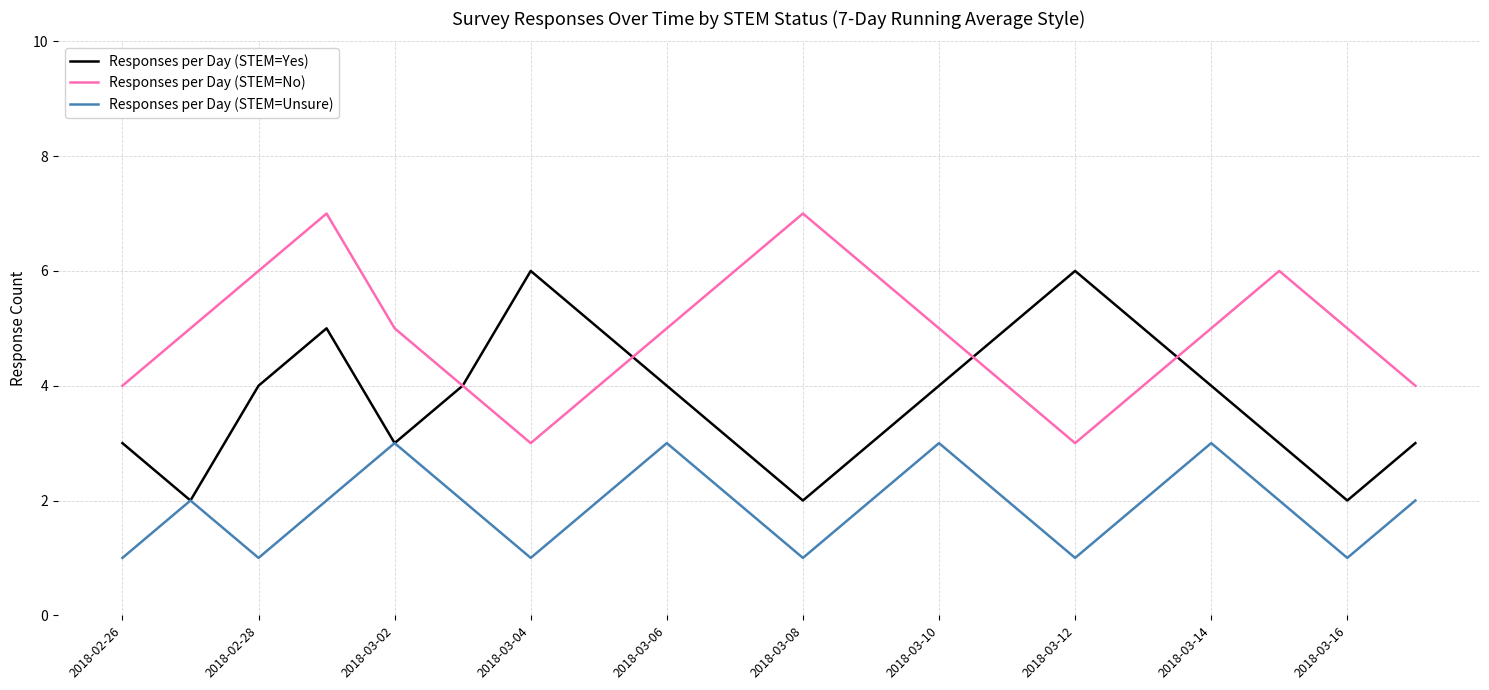

List the series in order of their peak value, lowest first.

Responses per Day (STEM=Unsure), Responses per Day (STEM=Yes), Responses per Day (STEM=No)